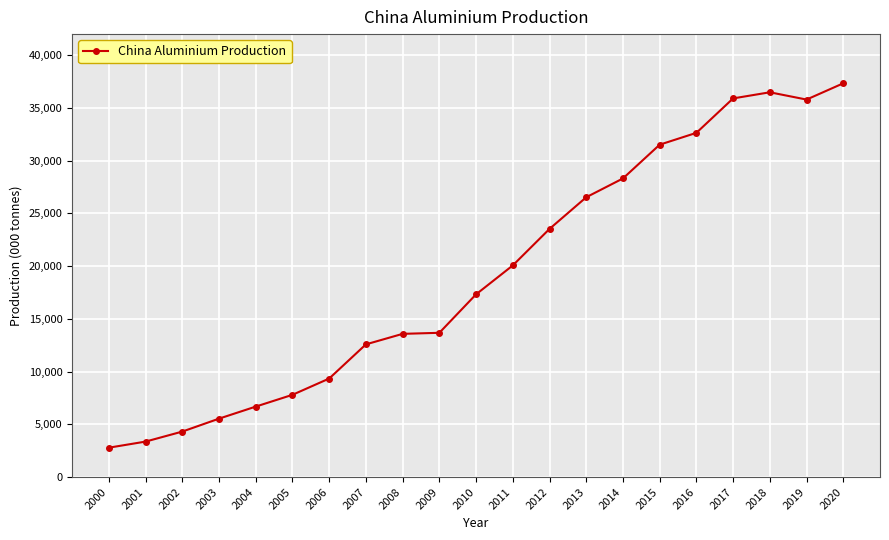

What is the change in value from 2002 to 2008?

+9264